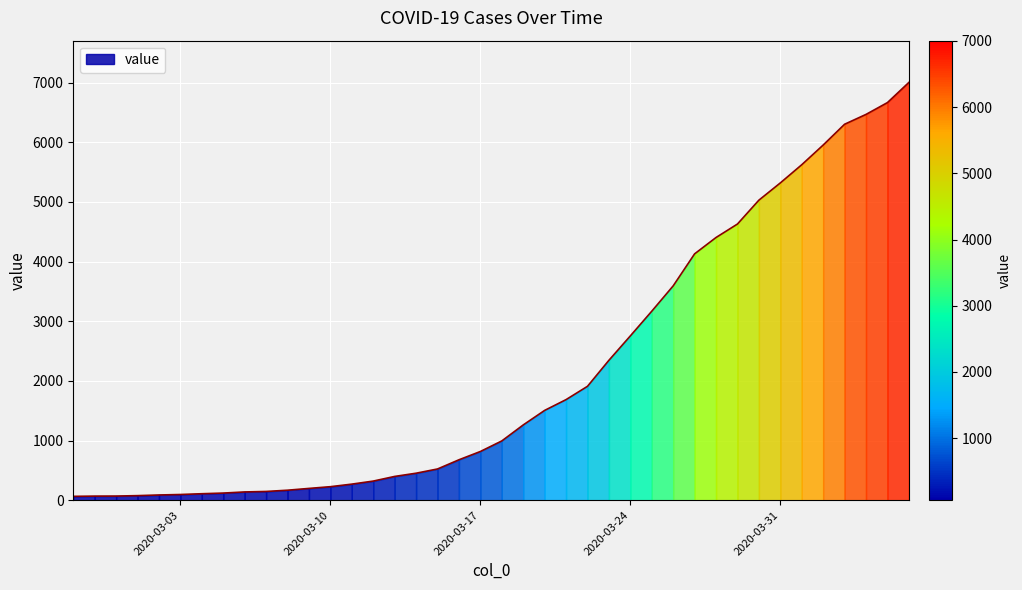

True or false: there are more than 0 points higher than both neighbors.

False